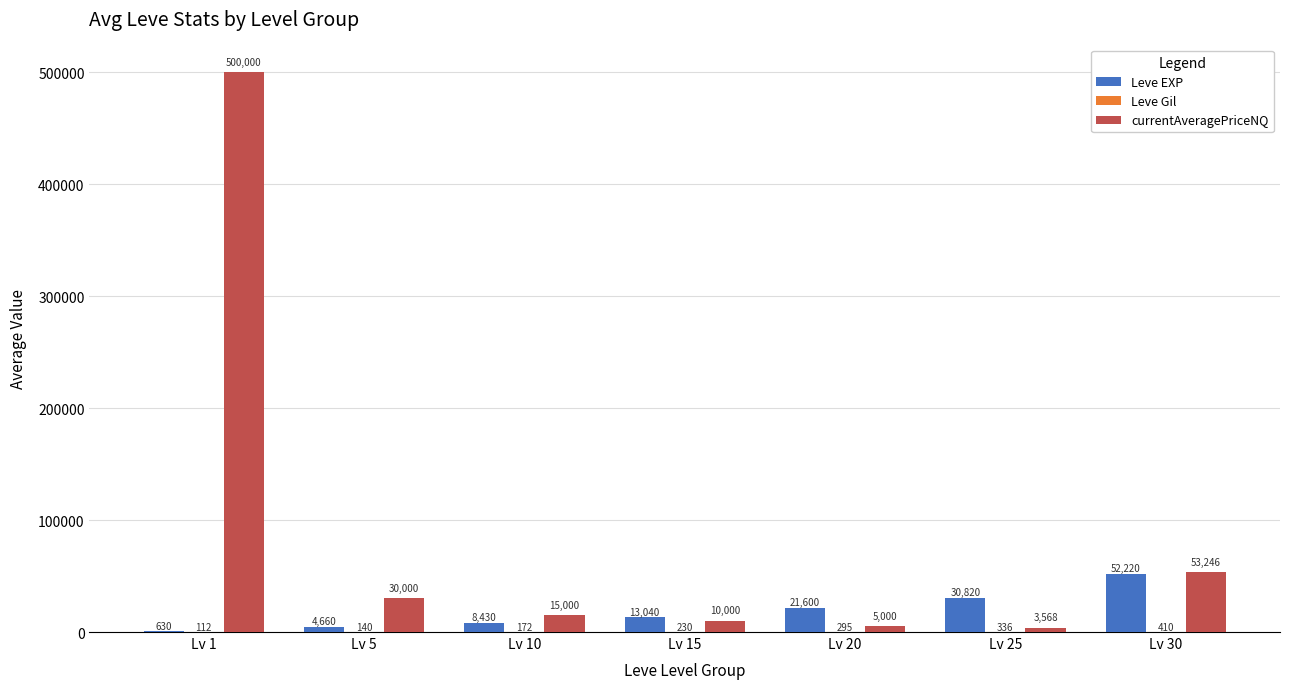

The value of Leve EXP at Lv 30 is 11707. True or false?

False